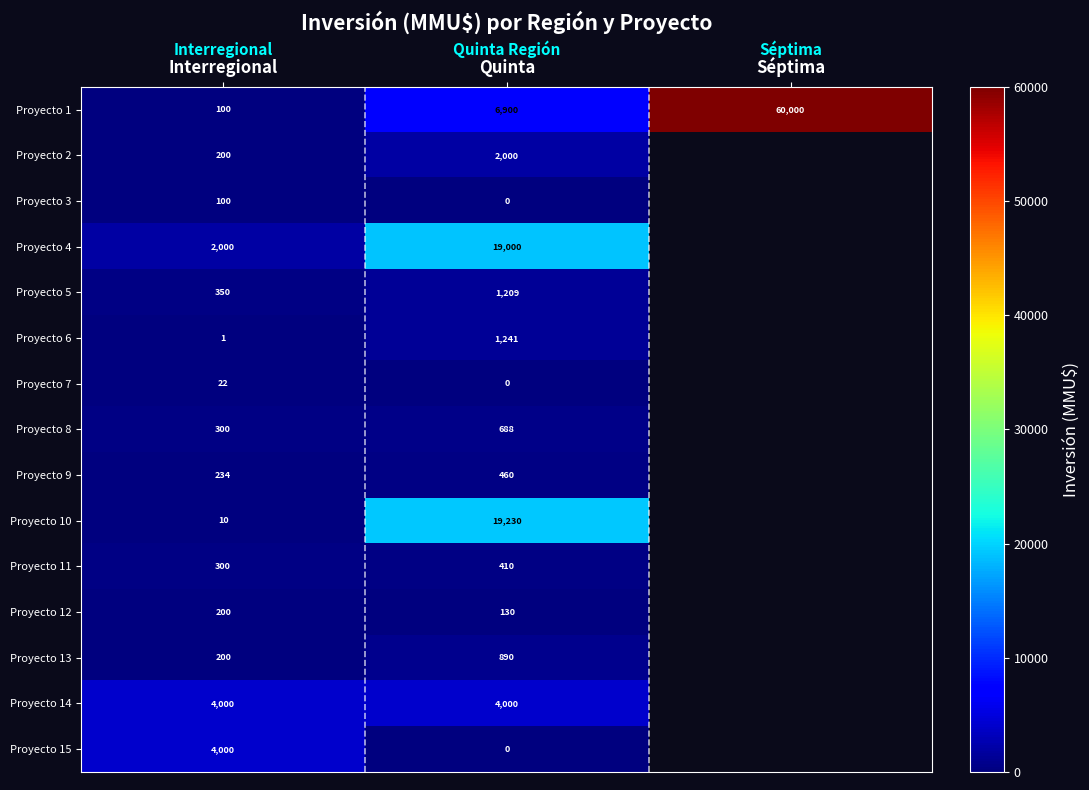

Count the Proyecto 1 values in the range 100 to 60000.

3